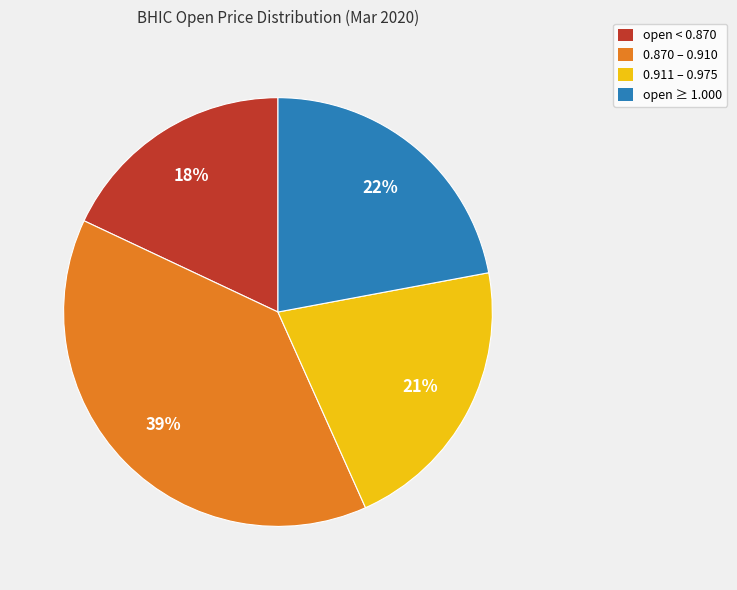

To the nearest percent, what portion does open ≥ 1.000 represent?

22%